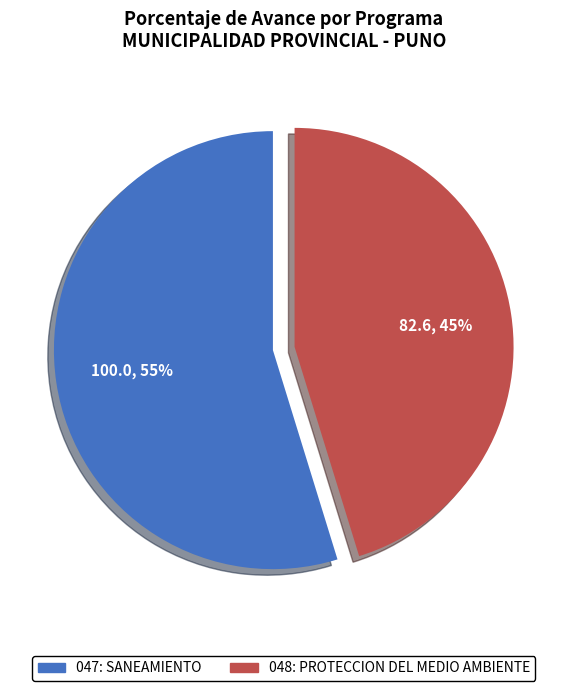

Approximately how many times larger is the value at 047: SANEAMIENTO compared to 048: PROTECCION DEL MEDIO AMBIENTE?

1.2